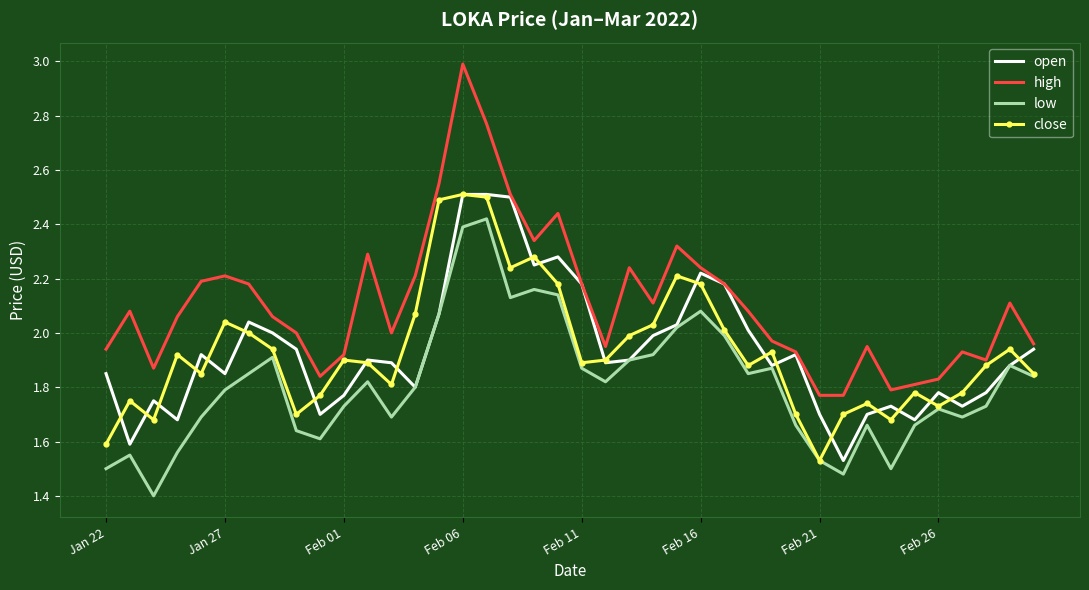

True or false: high and low cross at least once.

False